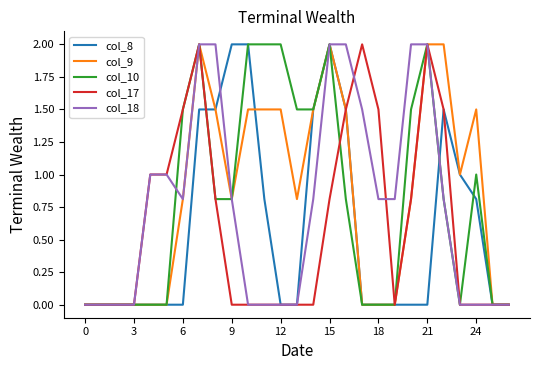

How many lines are shown in the chart?

5